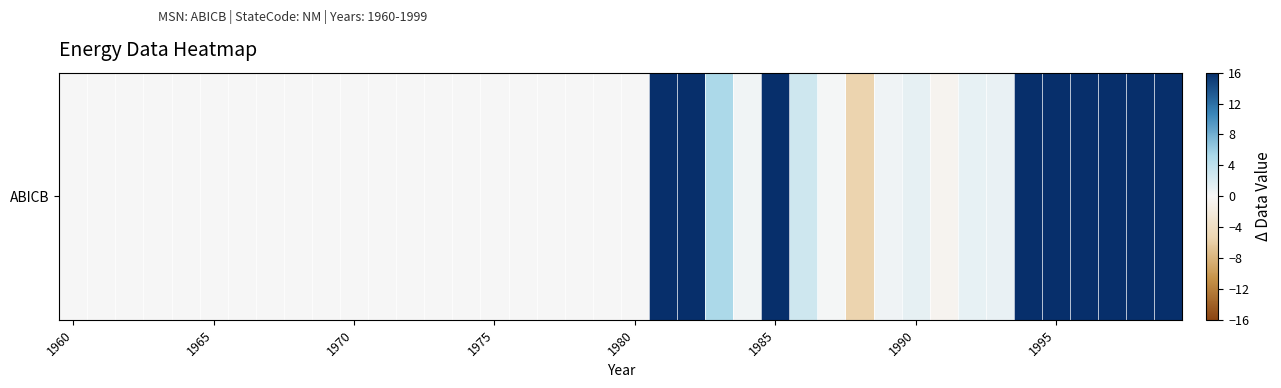

What is the average value?

8.2